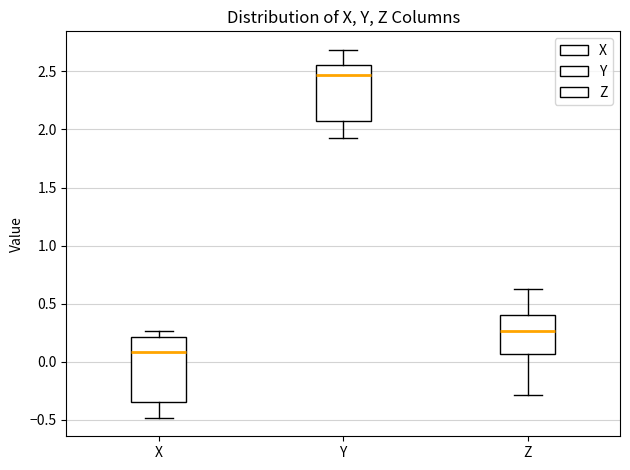

Reading left to right, read every box against the y-axis: the position of its median line, the range the box covers, and the ends of its whiskers. The values are not printed on the chart, so give them approximately, as read against the axis.

X: median 0.10, box -0.35 to 0.20, whiskers -0.50 to 0.25
Y: median 2.45, box 2.05 to 2.55, whiskers 1.95 to 2.70
Z: median 0.25, box 0.05 to 0.40, whiskers -0.30 to 0.65